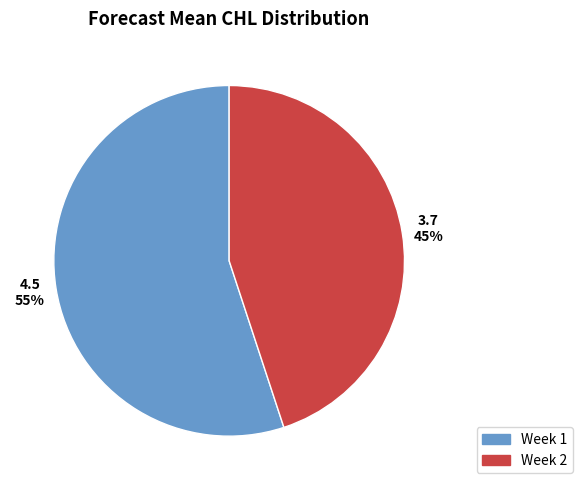

The Week 2 slice represents 45% of the pie. True or false?

True